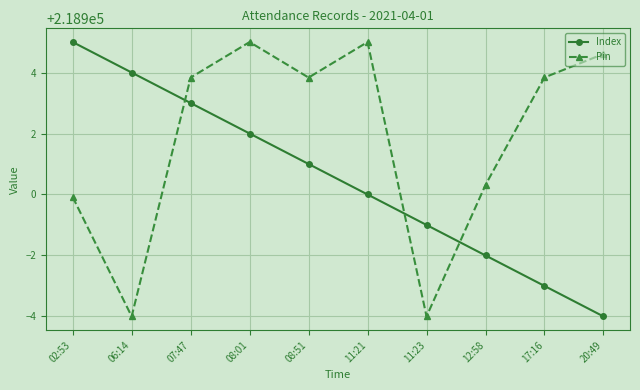

Count the number of data series in this chart.

2